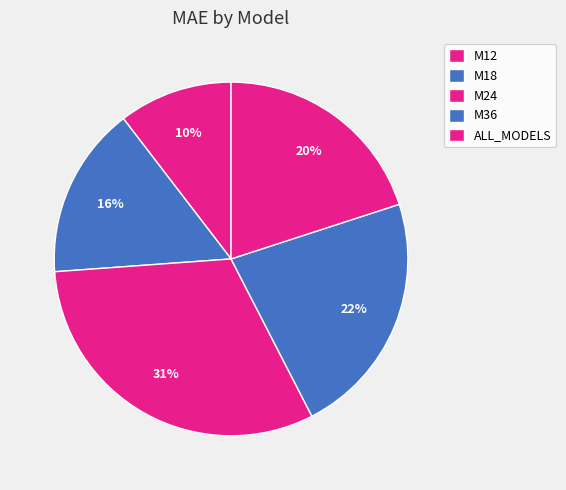

Count the number of slices in the pie.

5